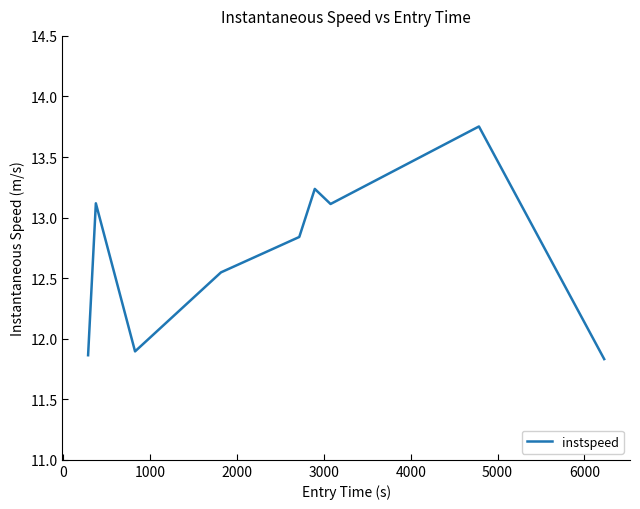

What is the minimum value shown in the chart?

11.8